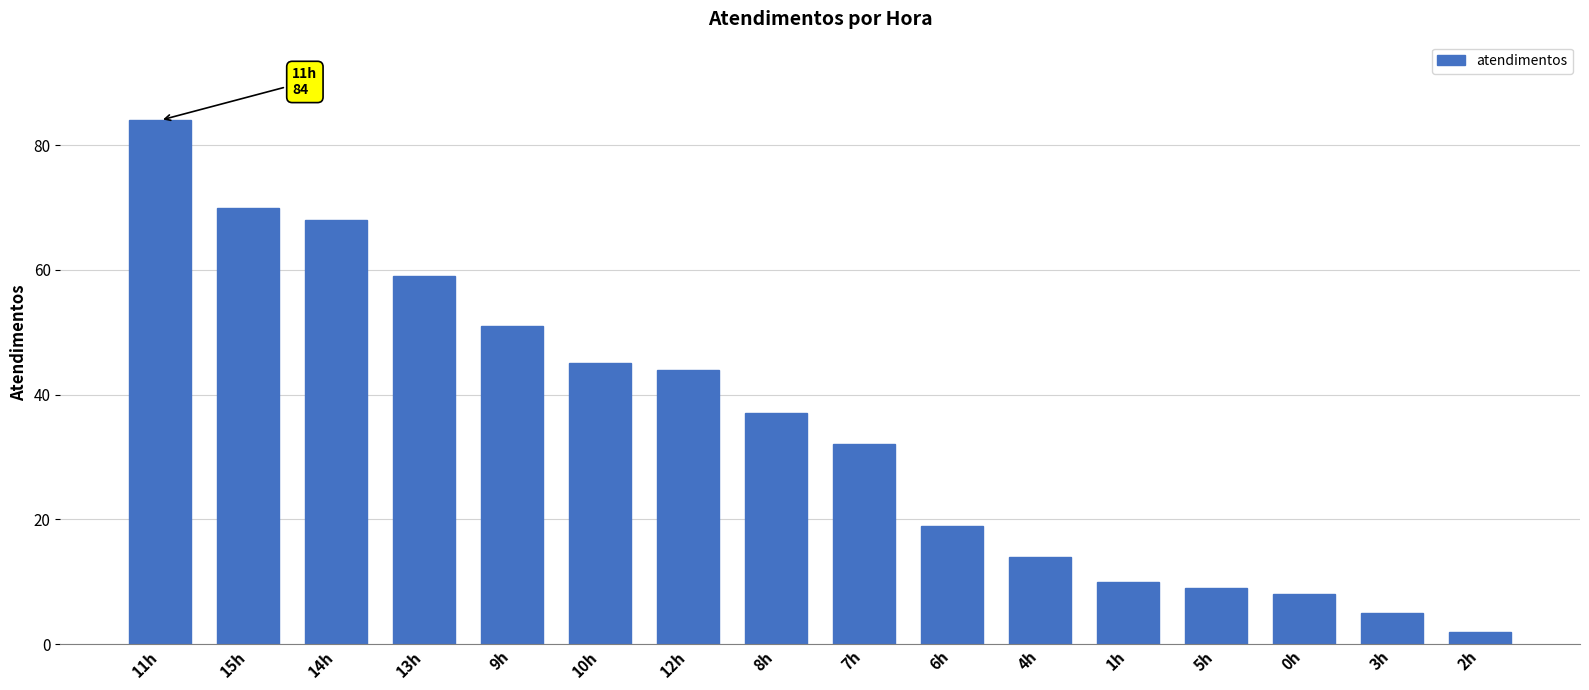

Which label corresponds to the smallest value in the chart?

2h